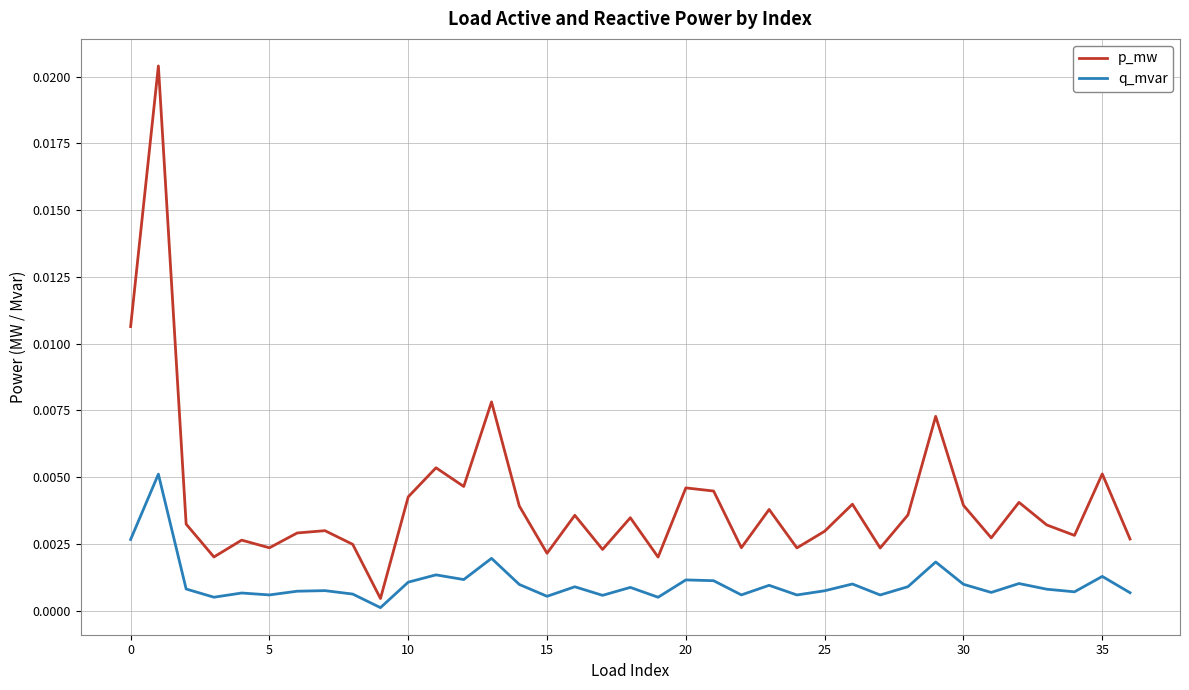

List the series in order of their peak value, highest first.

p_mw, q_mvar